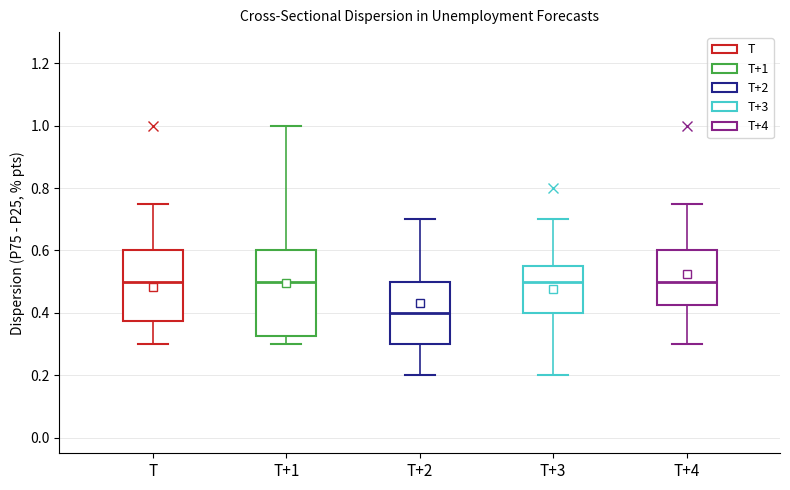

Reading left to right, transcribe this box plot: for each box, give where its median line is, the range the box spans, and where its two whiskers end, as read against the y-axis. The values are not printed on the chart, so give them approximately, as read against the axis.

T: median 0.50, box 0.38 to 0.60, whiskers 0.30 to 0.76
T+1: median 0.50, box 0.32 to 0.60, whiskers 0.30 to 1.00
T+2: median 0.40, box 0.30 to 0.50, whiskers 0.20 to 0.70
T+3: median 0.50, box 0.40 to 0.56, whiskers 0.20 to 0.70
T+4: median 0.50, box 0.42 to 0.60, whiskers 0.30 to 0.76